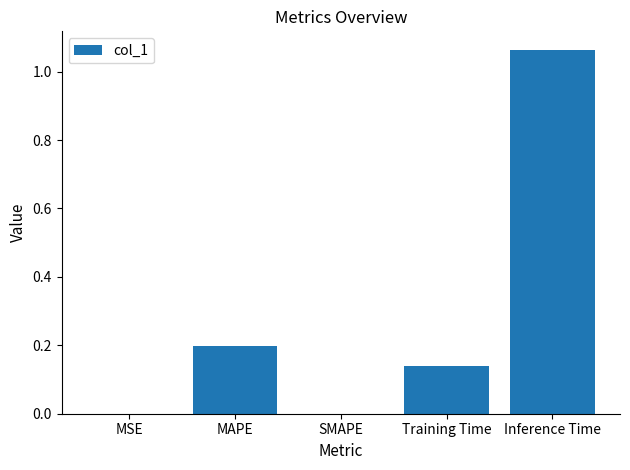

Is it true that the value at MAPE is 0.2?

True